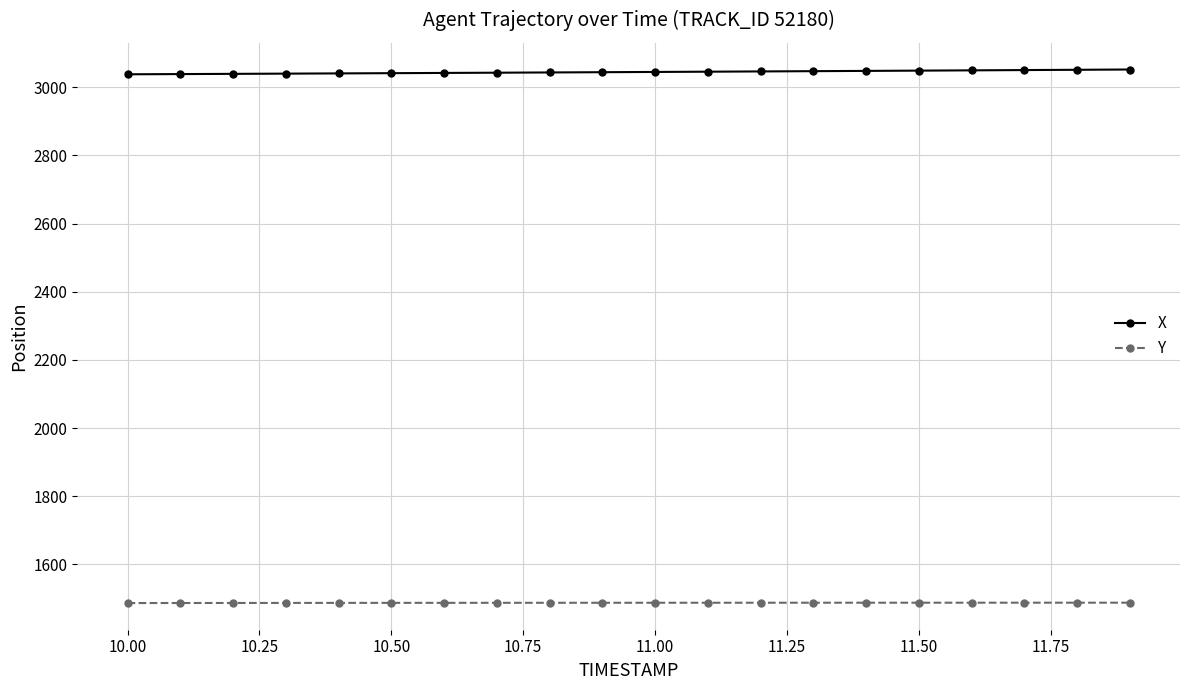

What is the lowest value of the X series?

3038.2